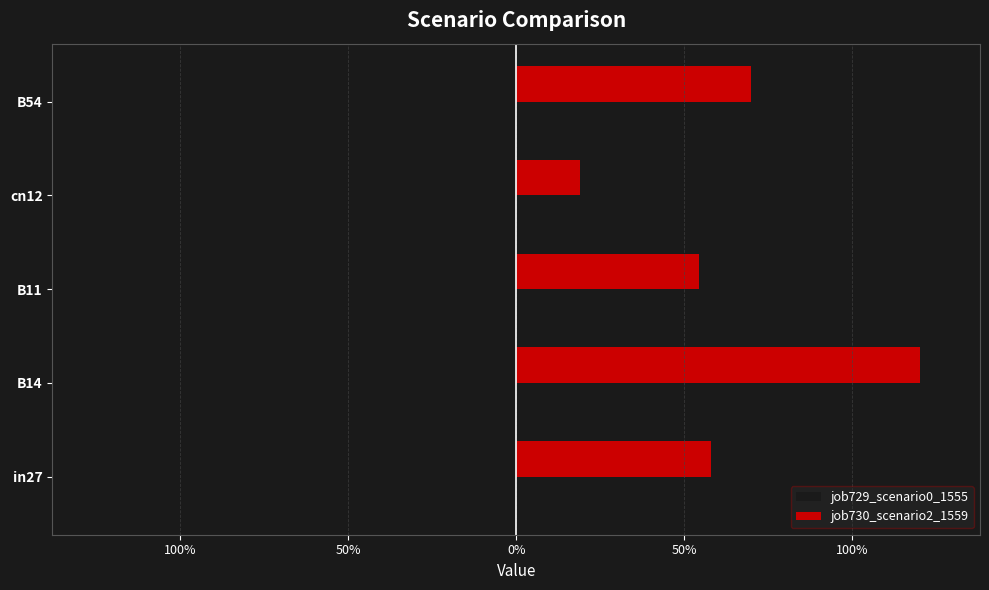

What are all the series names shown in the legend?

job729_scenario0_1555, job730_scenario2_1559